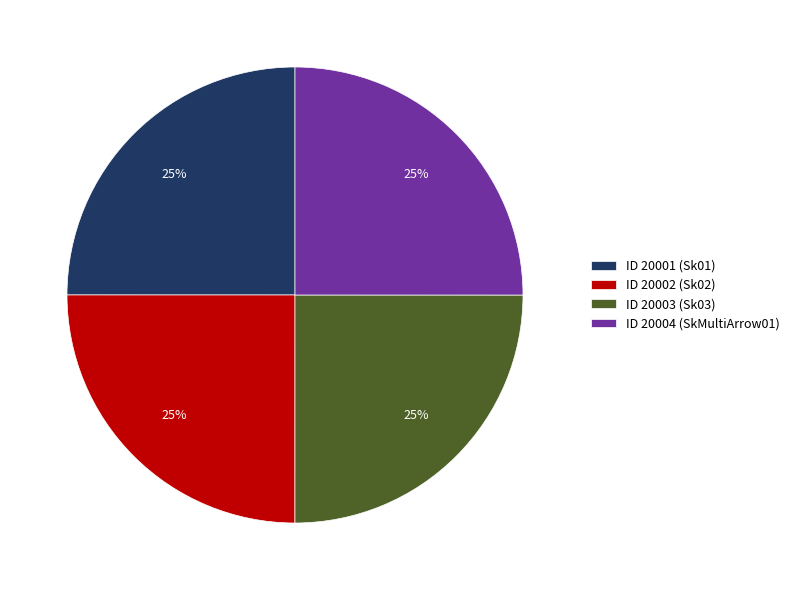

What is the ratio of the value at ID 20002 (Sk02) to the value at ID 20004 (SkMultiArrow01)?

1.0